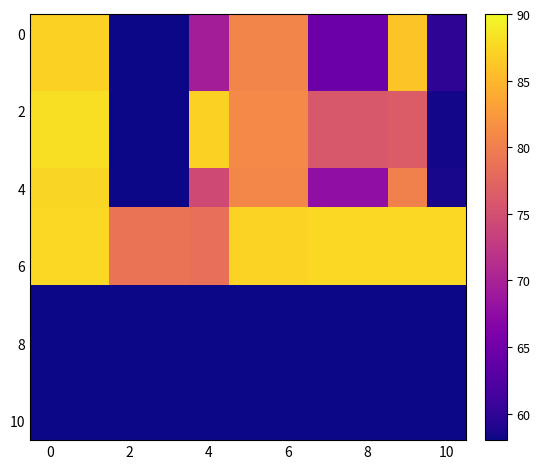

At which category does the chart reach its minimum across all series?

2